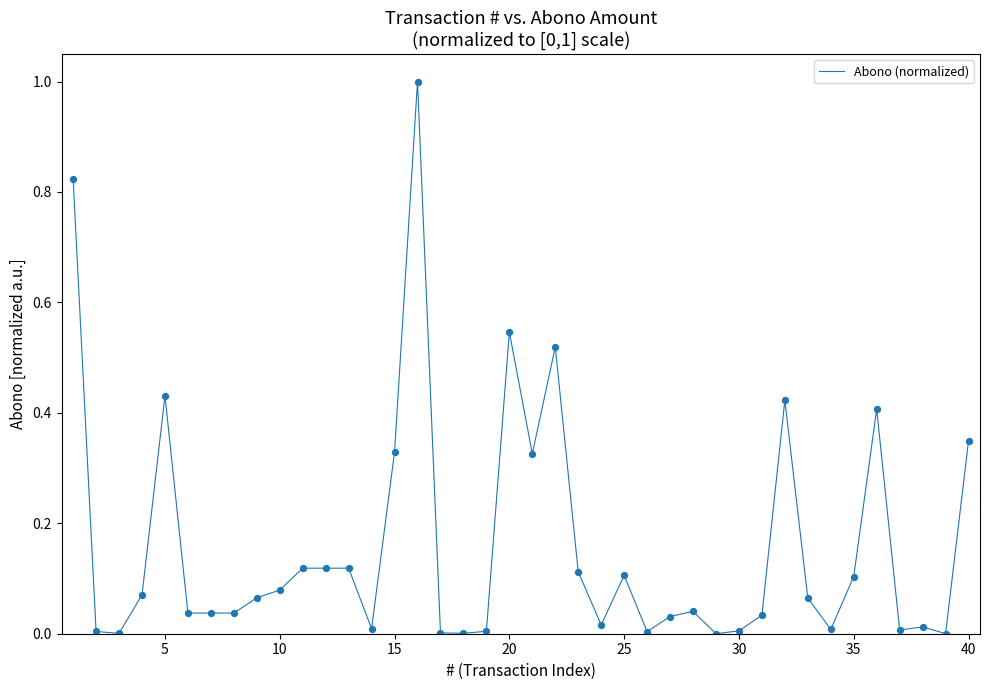

What is the difference between the maximum and minimum values?

1.0